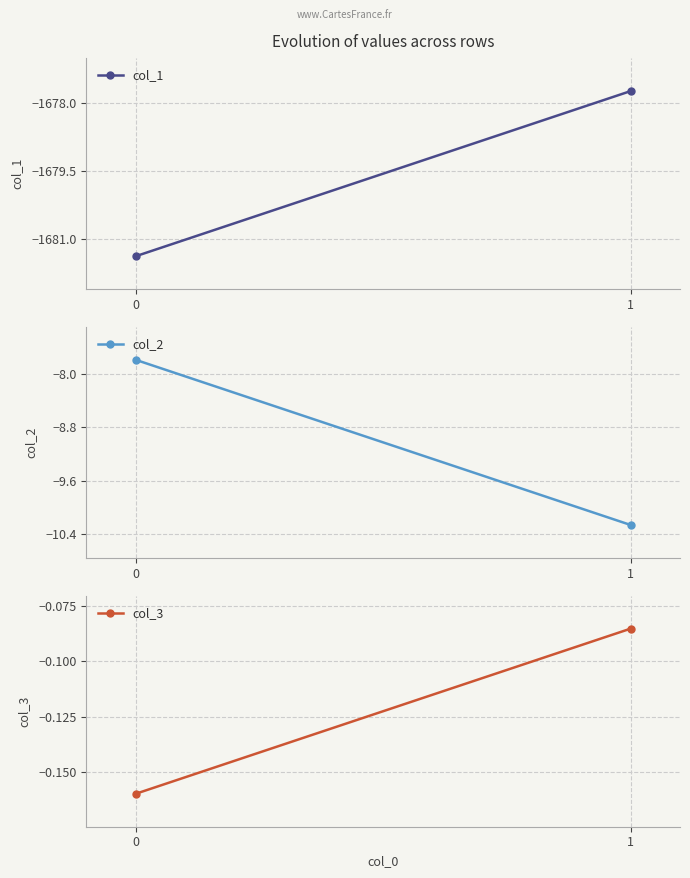

Which series has the largest range (max minus min)?

col_1